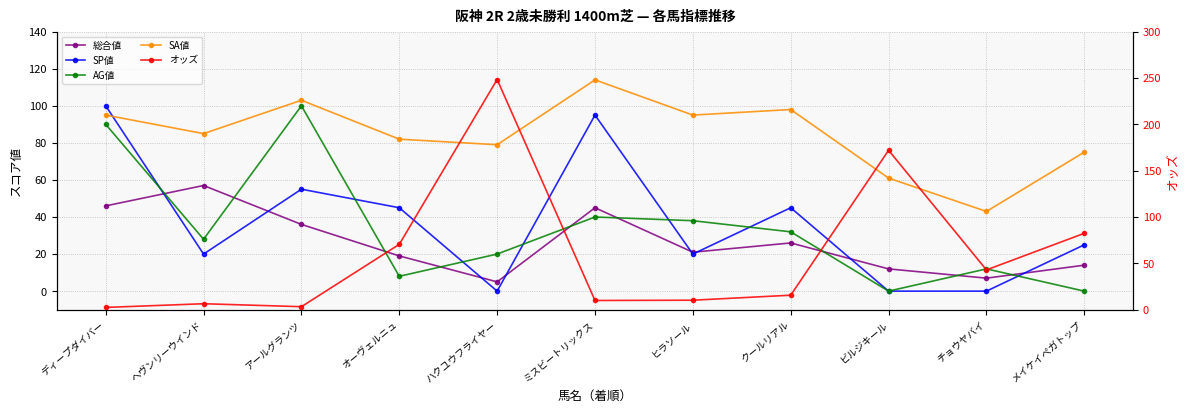

True or false: オッズ has a value of 6.4 at ヘヴンリーウインド.

True